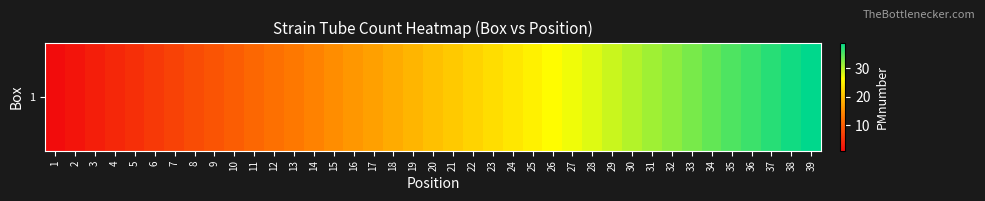

Reading right to left, transcribe all the data shown in this chart.

39	38	37	36	35	34	33	32	31	30	29	28	27	26	25	24	23	22	21	20	19	18	17	16	15	14	13	12	11	10	9	8	7	6	5	4	3	2	1